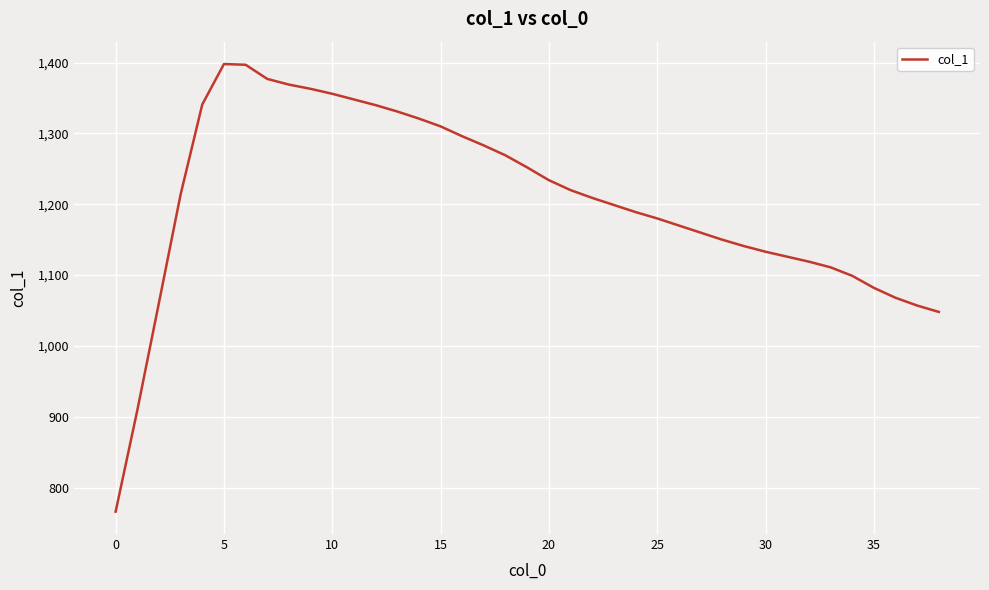

Does the chart have visible grid lines?

Yes